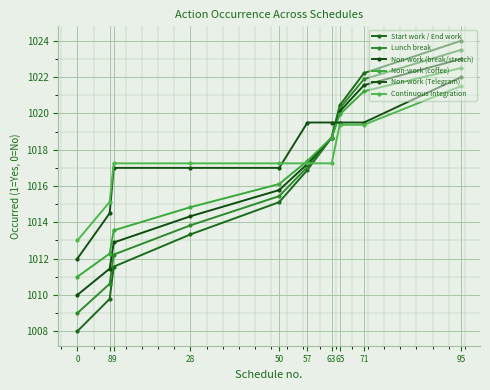

What is the total value across all series at 28?

6090.6